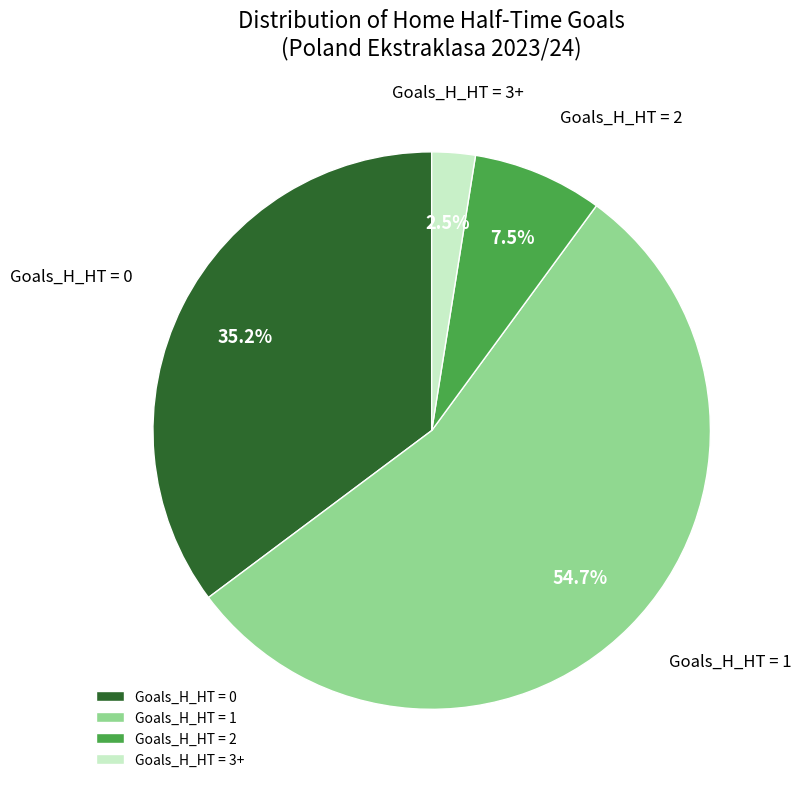

What portion of the pie excludes Goals_H_HT = 3+?

97.5%